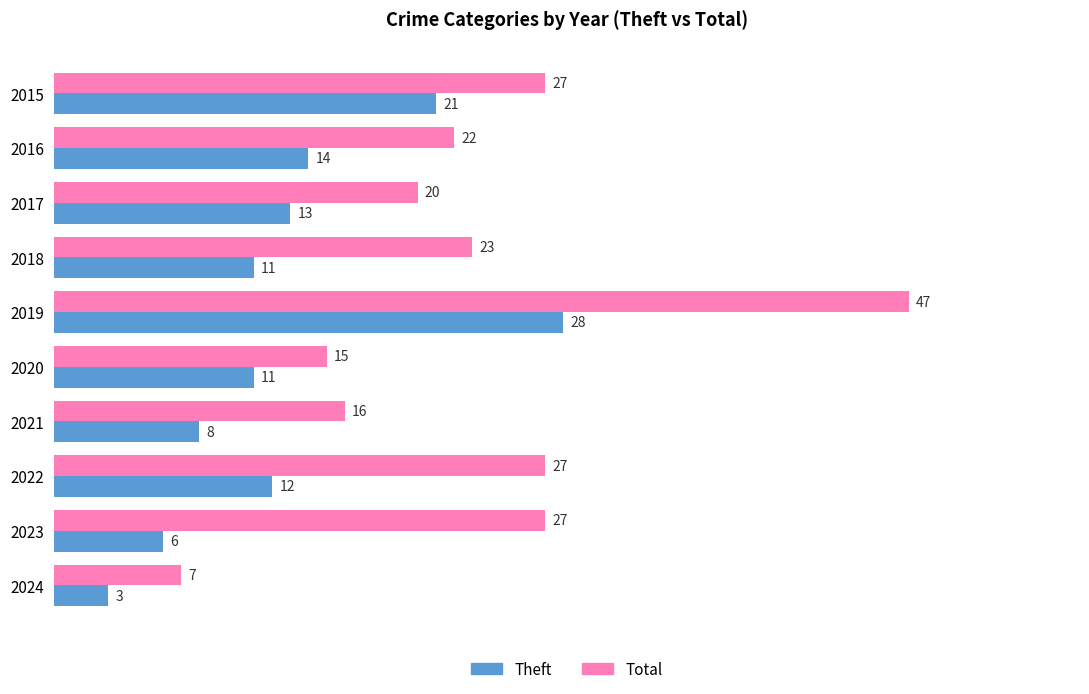

The Total series shows 39 at 2015. True or false?

False